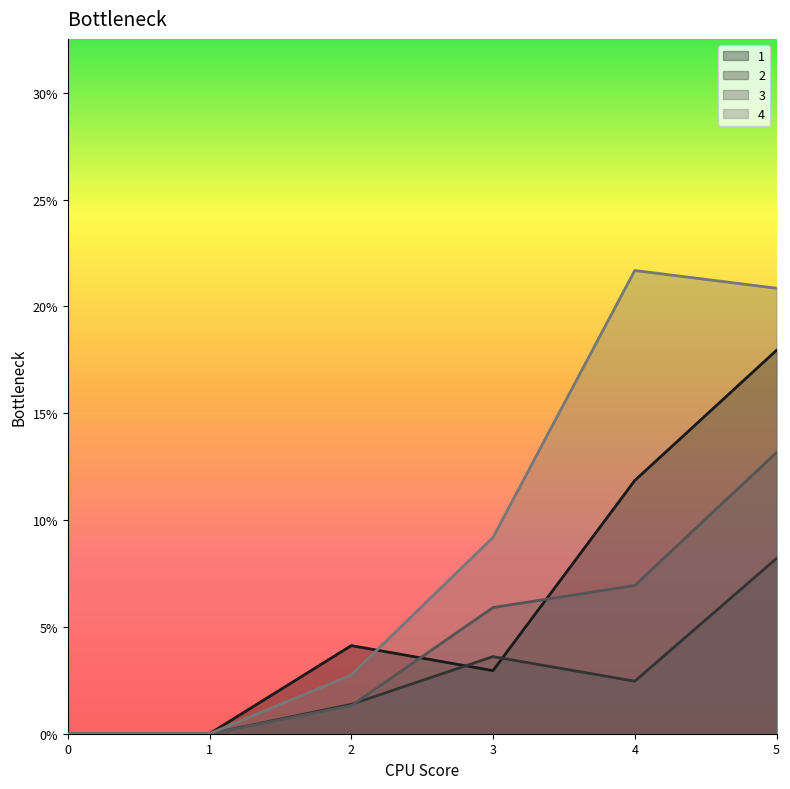

What is the difference between the 2 values at 2 and 5?

6.8